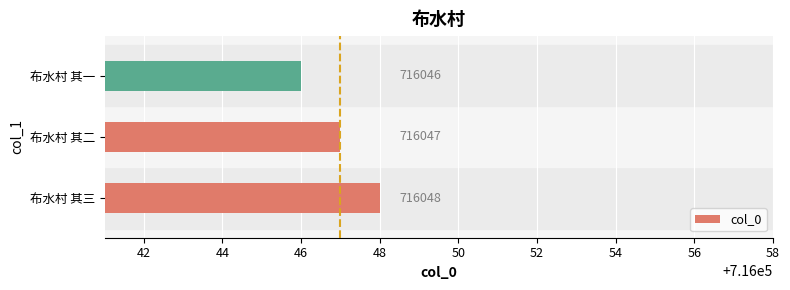

How many values are below 716047?

1